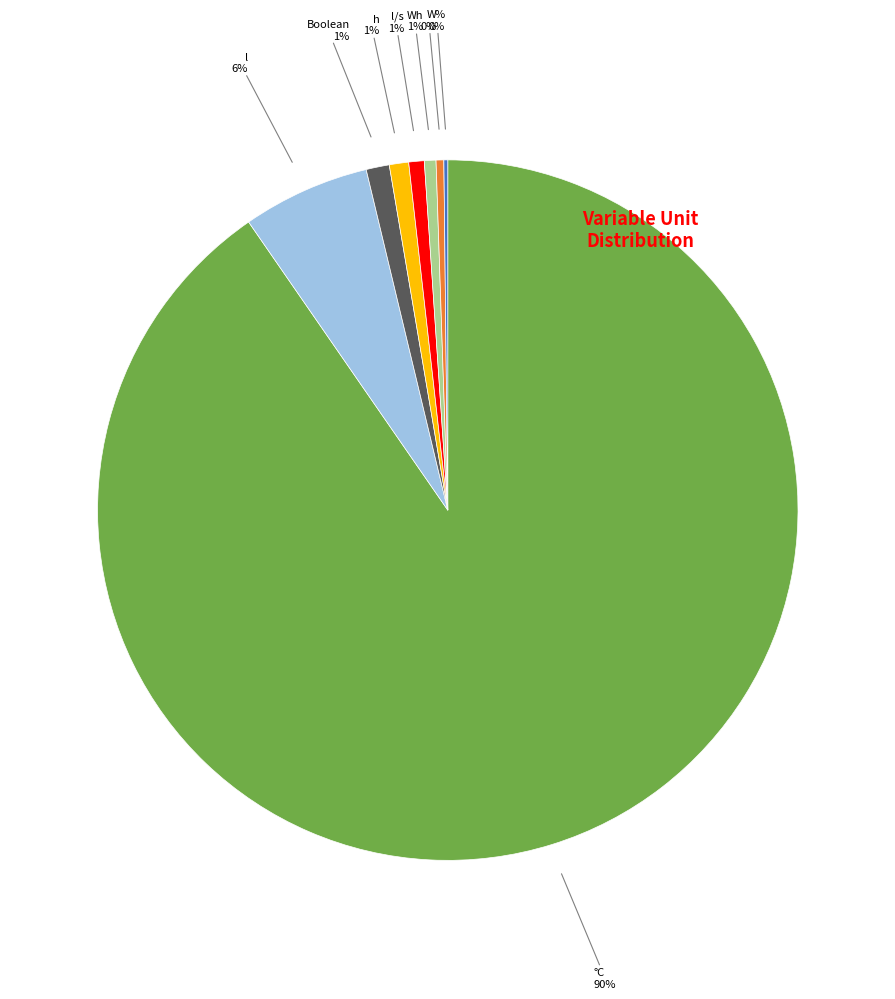

Is there any slice that represents more than half of the pie?

Yes